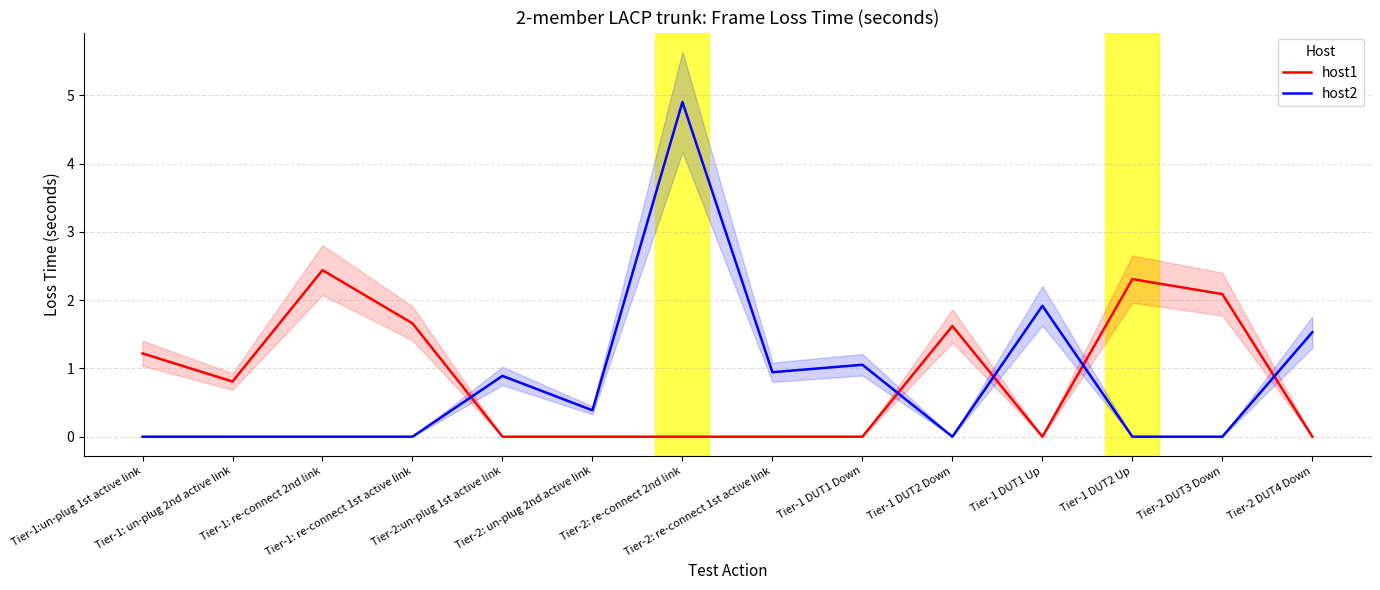

What is the value of the host2 point at the 14th from the left?

1.5